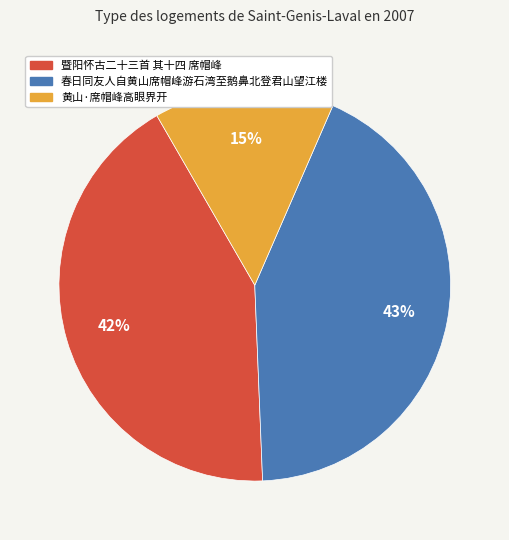

How many segments does this pie chart have?

3